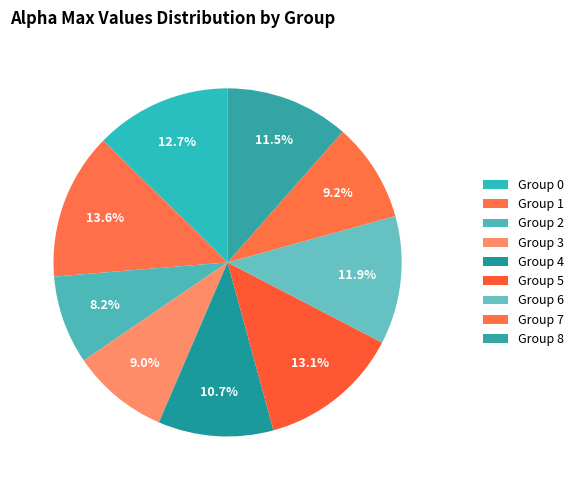

Which category has the biggest portion of the pie?

1